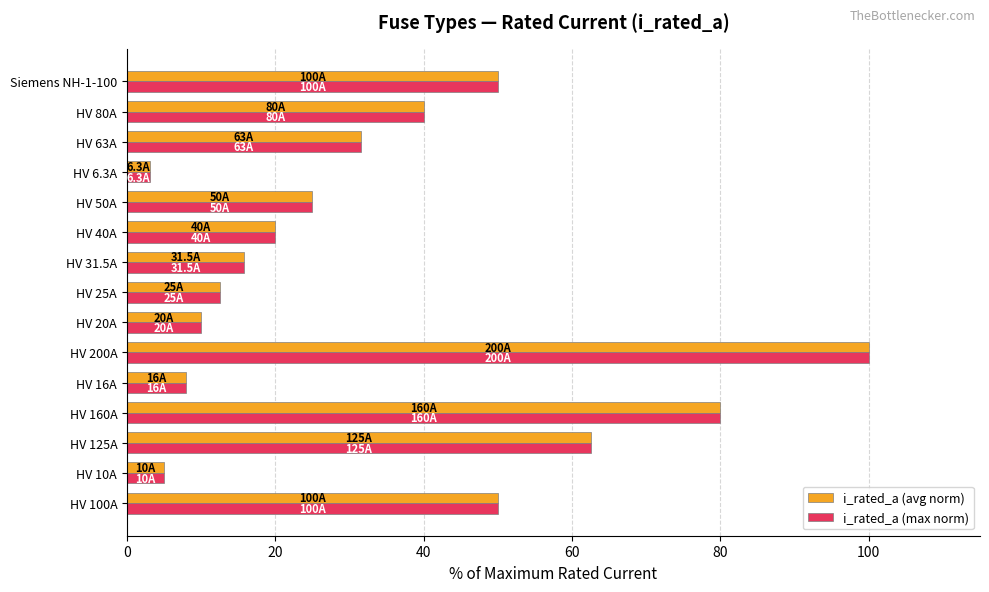

The value of i_rated_a (max norm) at HV 31.5A is 15.8. True or false?

True